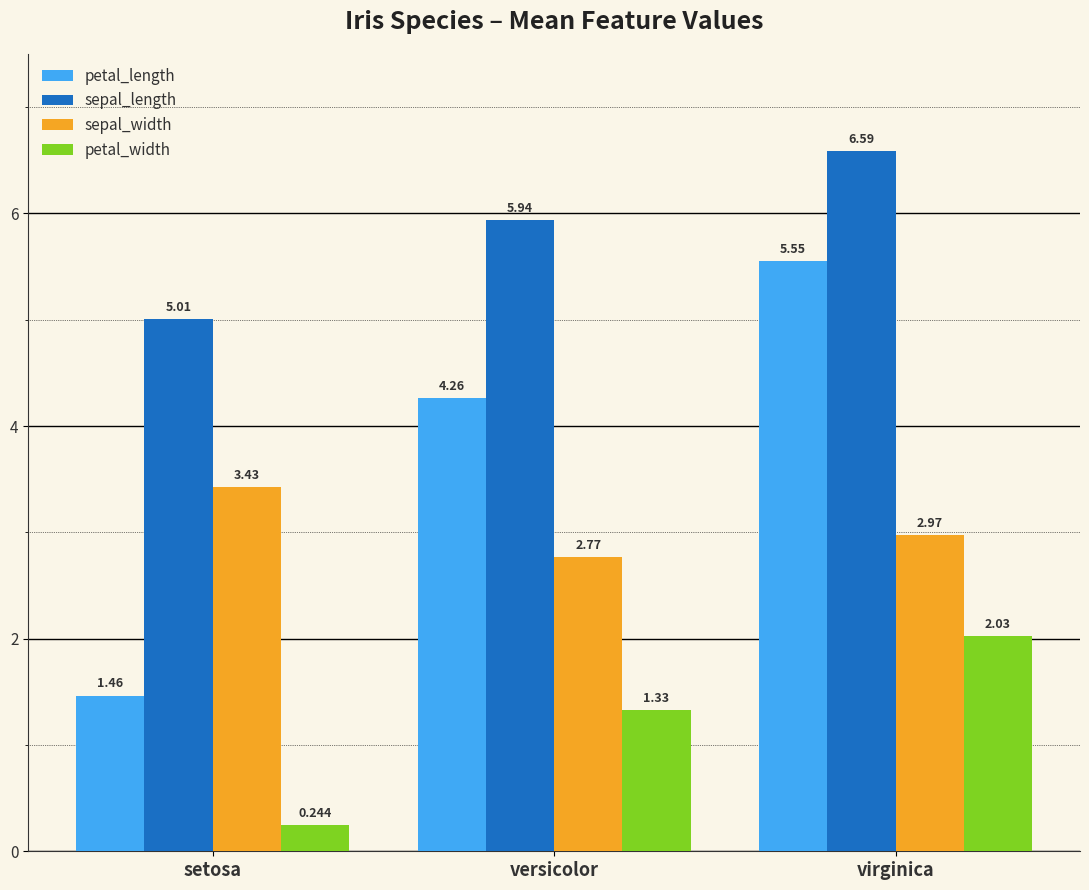

At versicolor, list the series in order from smallest to largest.

petal_width, sepal_width, petal_length, sepal_length